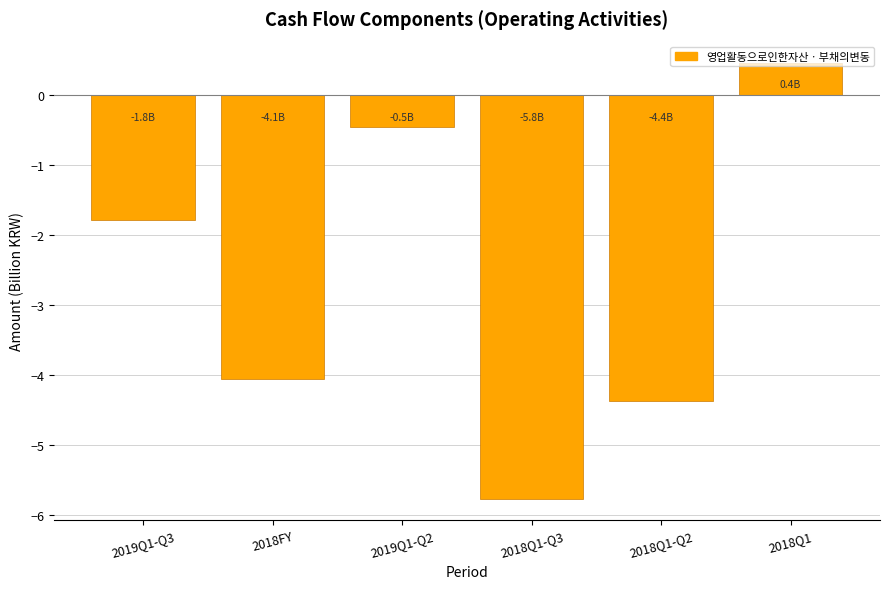

Rank the categories by value from highest to lowest.

2018Q1, 2019Q1-Q2, 2019Q1-Q3, 2018FY, 2018Q1-Q2, 2018Q1-Q3